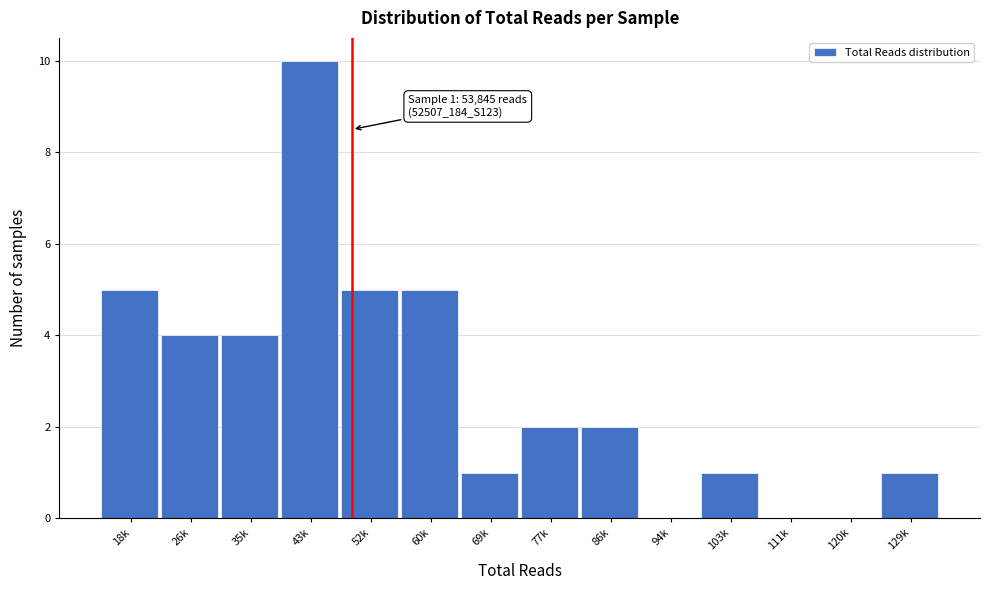

Reading left to right, transcribe all the data shown in this chart.

18k=5	26k=4	35k=4	43k=10	52k=5	60k=5	69k=1	77k=2	86k=2	94k=0	103k=1	111k=0	120k=0	129k=1